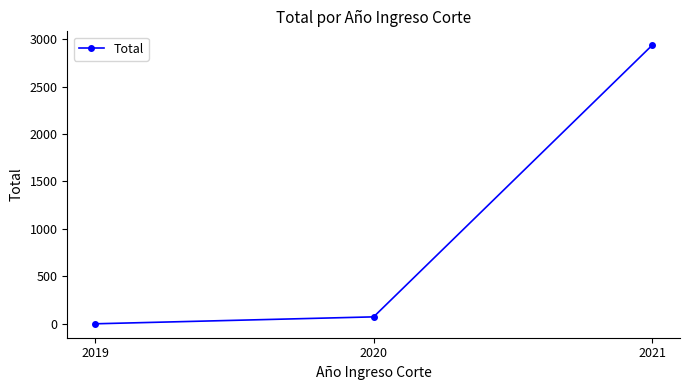

How many categories are shown in the chart?

3